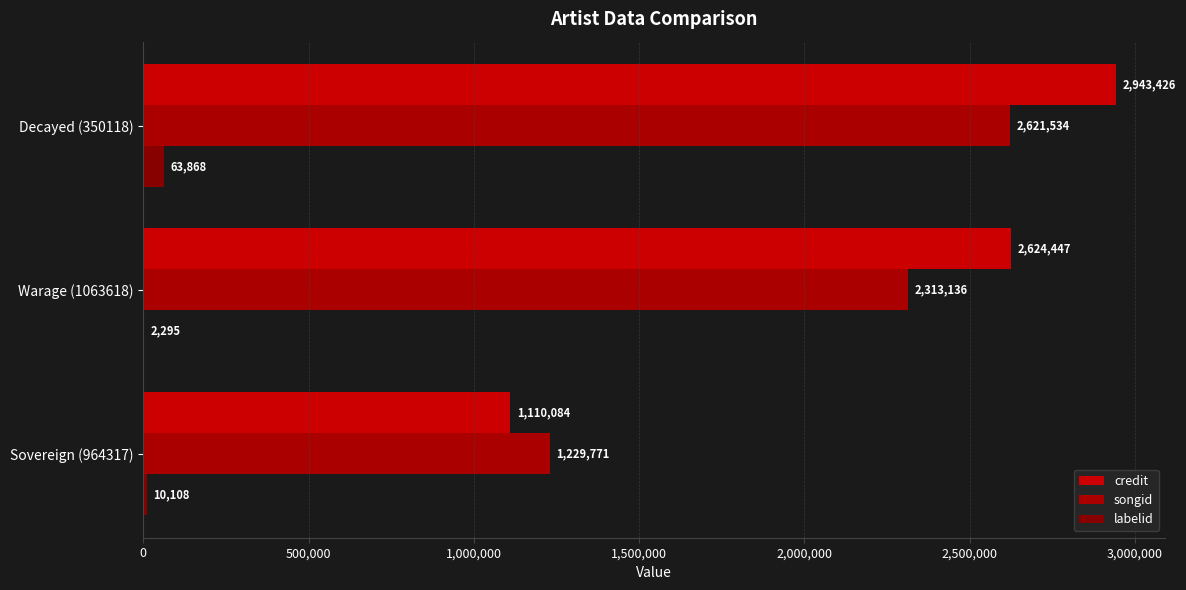

Count the number of categories in the chart.

3